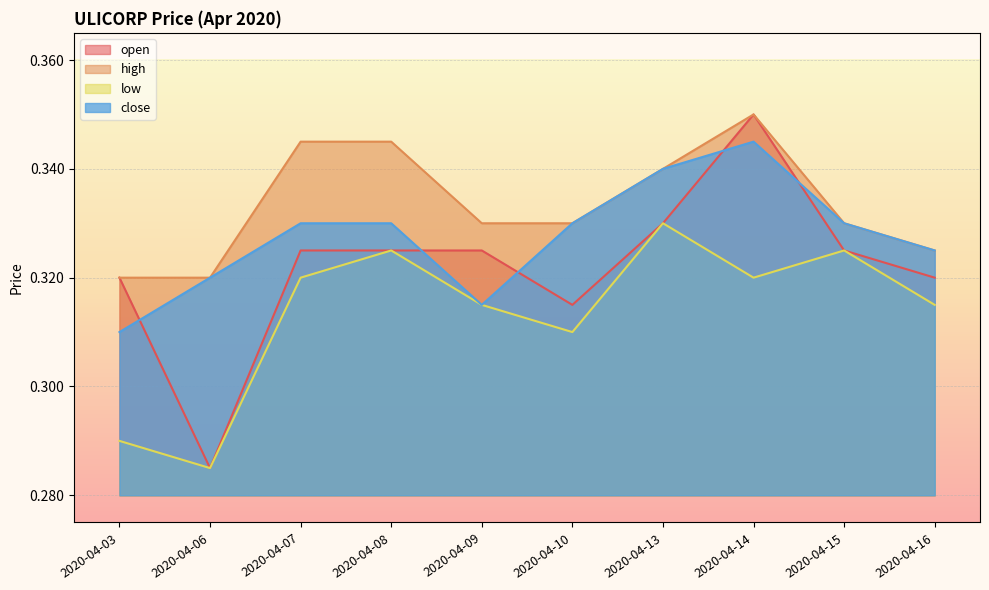

List the series in order of their overall mean, lowest first.

low, open, close, high